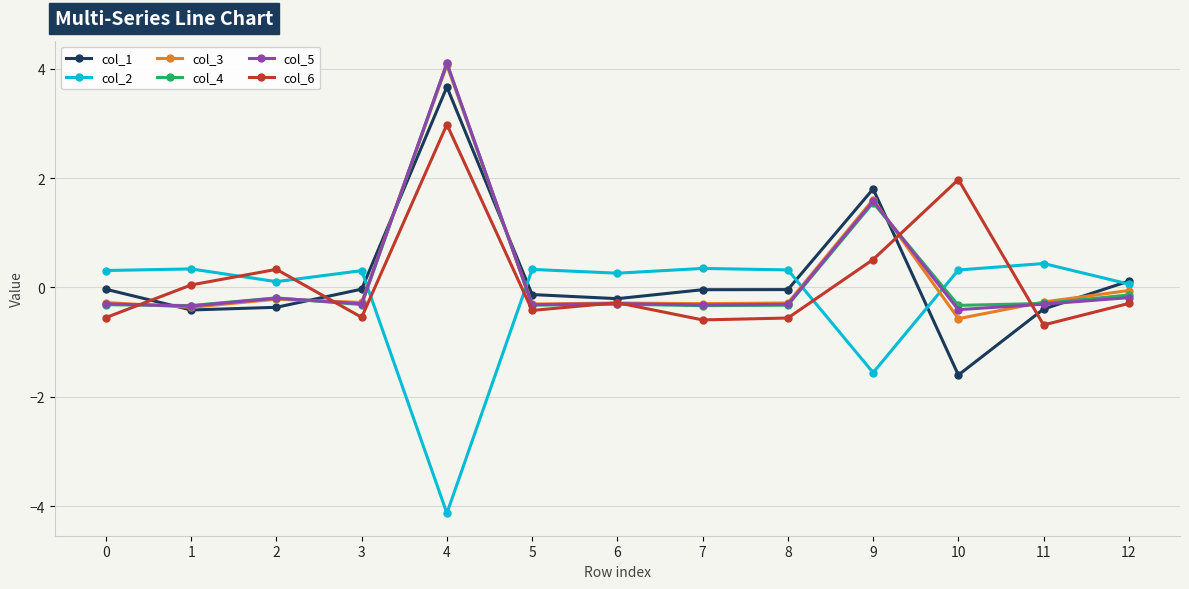

Which series has the widest spread of values?

col_1